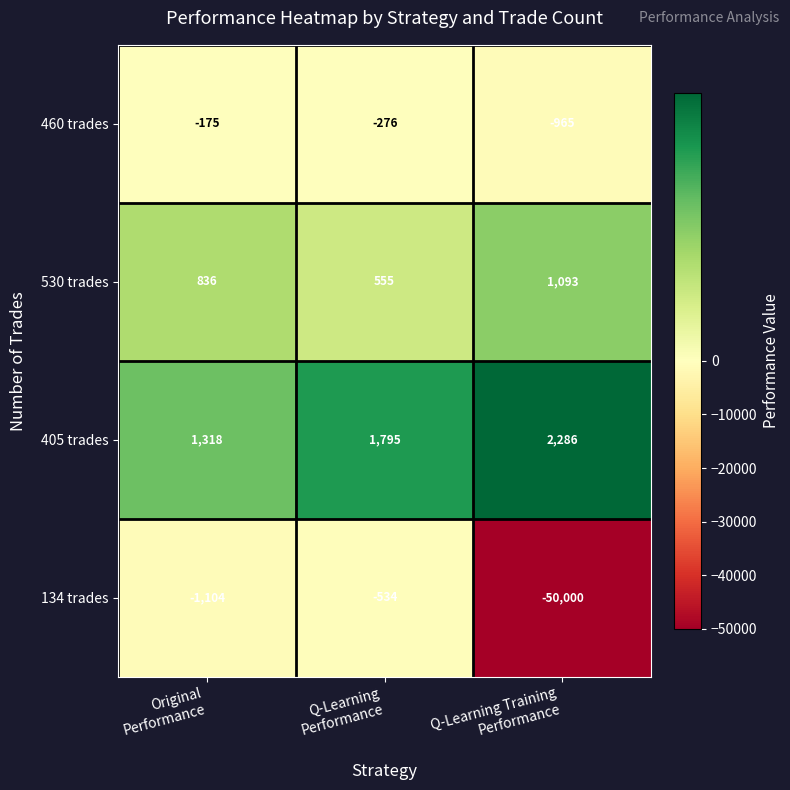

What is the total value across all series at Q-Learning
Performance?

1540